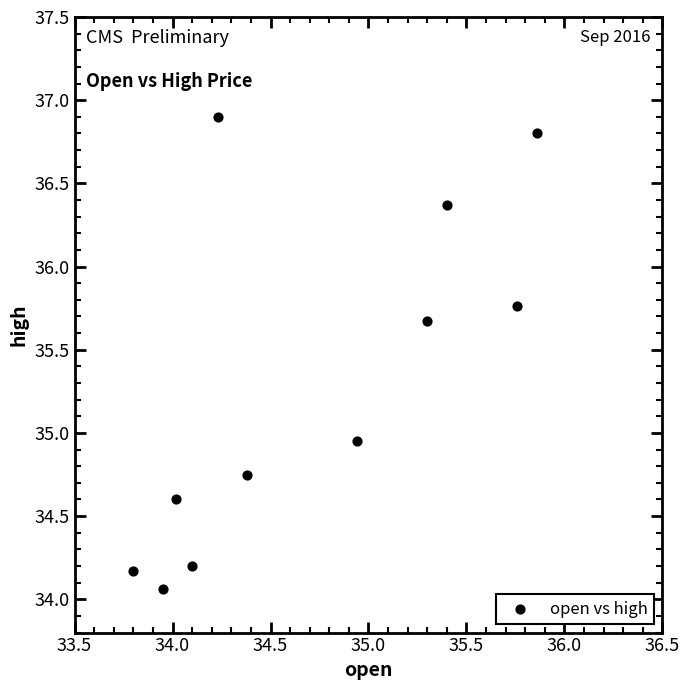

What is the average Y value?

35.3